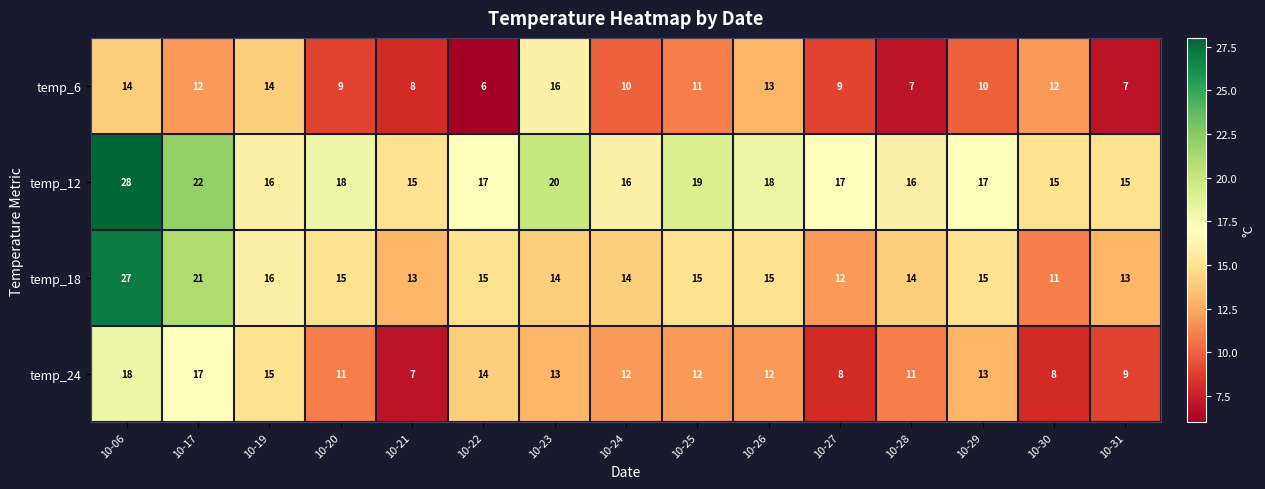

What is the sum of the temp_12 values at 10-25 and 10-06?

47